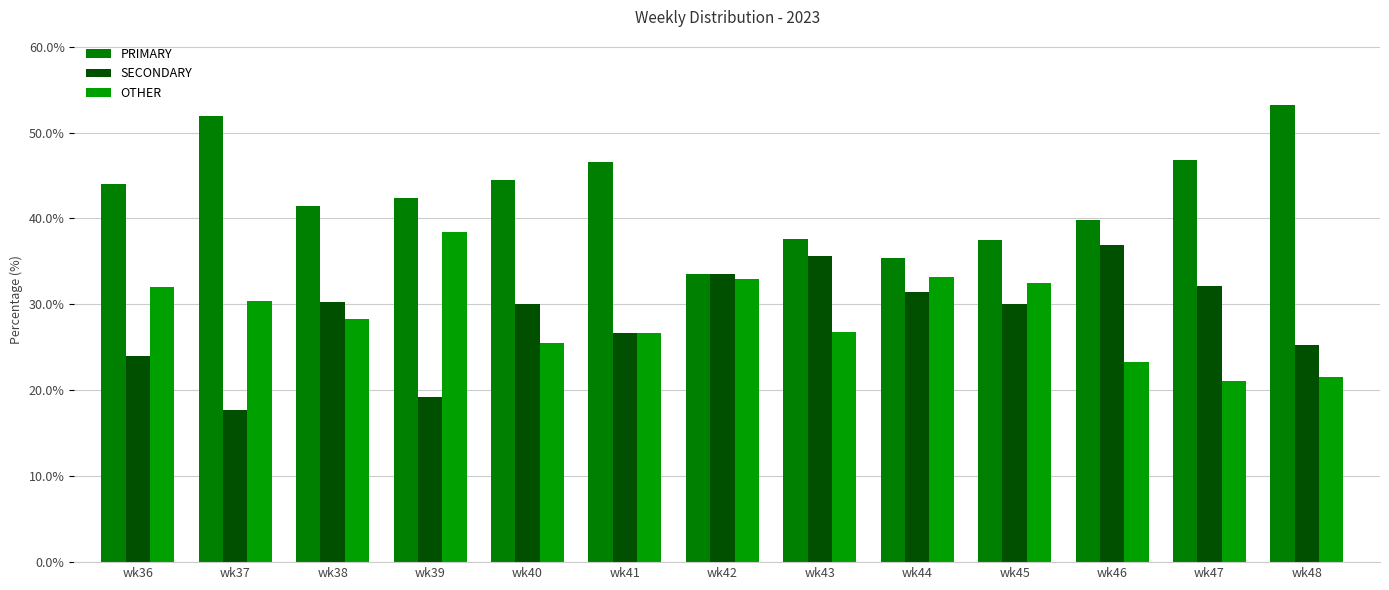

Does the chart contain stacked bars?

No